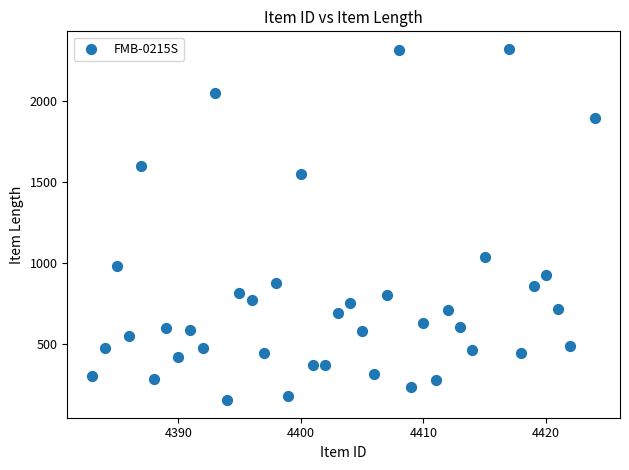

What Y value in the scatter plot is closest to 1238?

1040.0